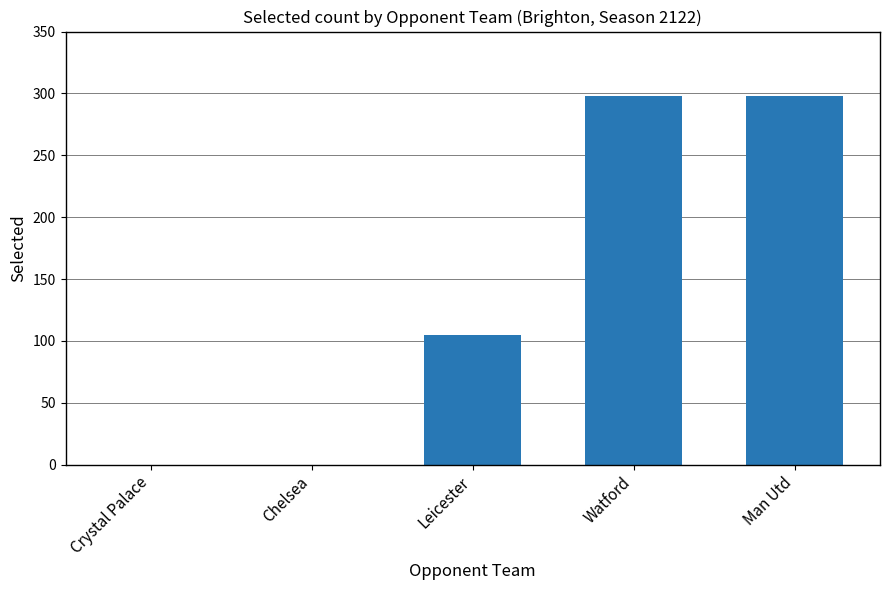

Count the values in the range 0 to 298.

5